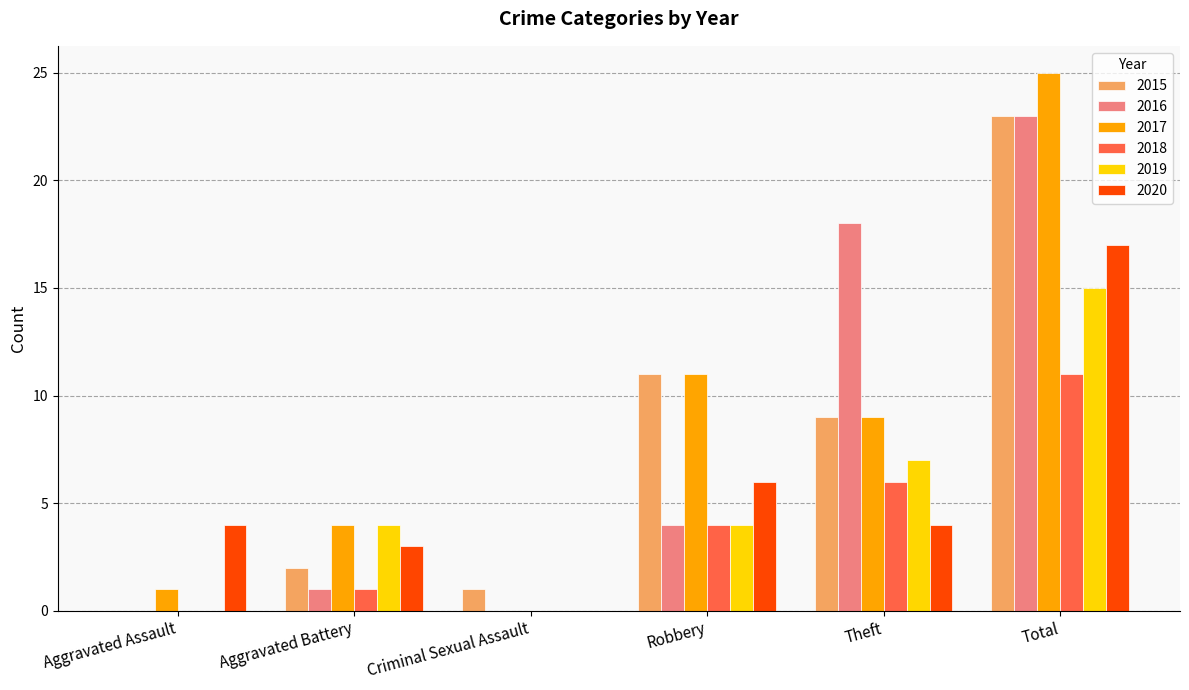

Reading left to right, list all the values displayed in this chart.

2015: Aggravated Assault=0	Aggravated Battery=2	Criminal Sexual Assault=1	Robbery=11	Theft=9	Total=23
2016: Aggravated Assault=0	Aggravated Battery=1	Criminal Sexual Assault=0	Robbery=4	Theft=18	Total=23
2017: Aggravated Assault=1	Aggravated Battery=4	Criminal Sexual Assault=0	Robbery=11	Theft=9	Total=25
2018: Aggravated Assault=0	Aggravated Battery=1	Criminal Sexual Assault=0	Robbery=4	Theft=6	Total=11
2019: Aggravated Assault=0	Aggravated Battery=4	Criminal Sexual Assault=0	Robbery=4	Theft=7	Total=15
2020: Aggravated Assault=4	Aggravated Battery=3	Criminal Sexual Assault=0	Robbery=6	Theft=4	Total=17